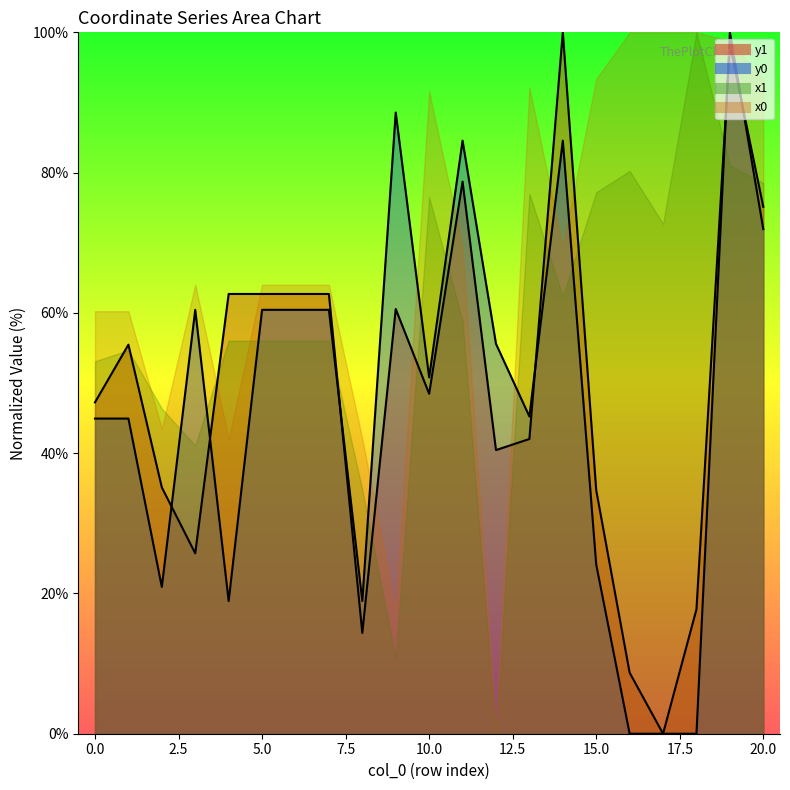

True or false: y1 has more than 0 interior local peaks.

True